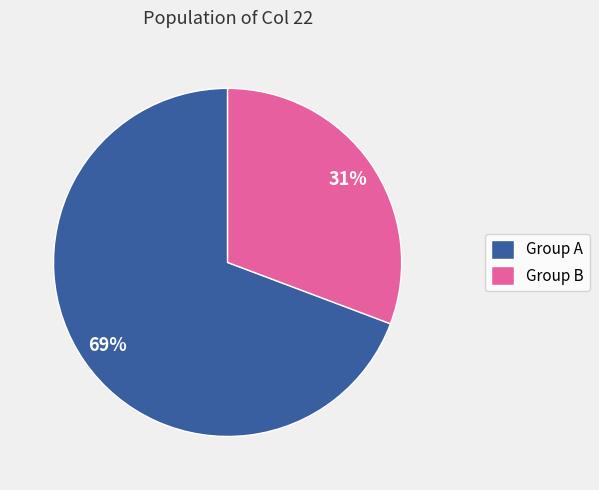

To the nearest percent, what percentage of the pie is Group A?

69%